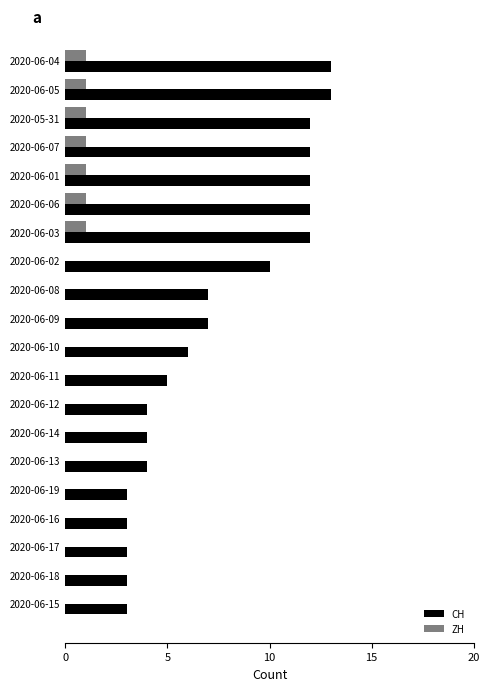

The value of ZH at 2020-06-08 is -1. True or false?

False